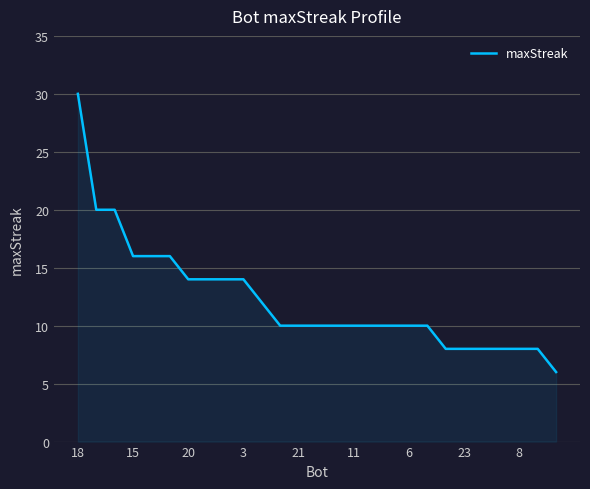

What is the smallest value displayed?

6